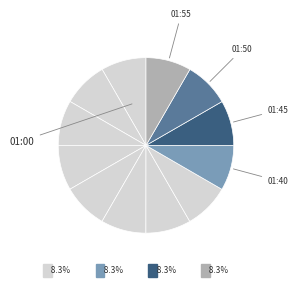

What is the largest slice in the pie chart?

01:50